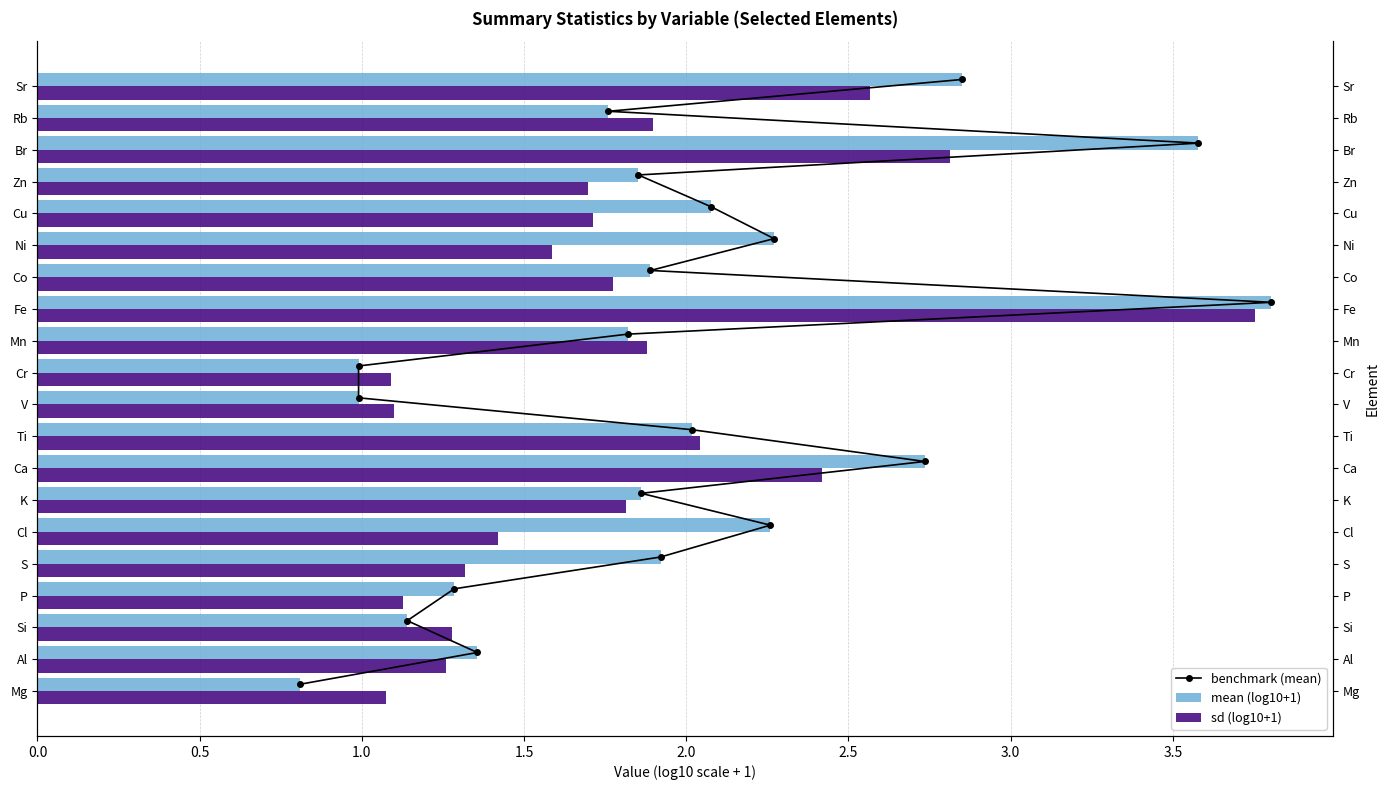

What position from the left is 1.5?

4